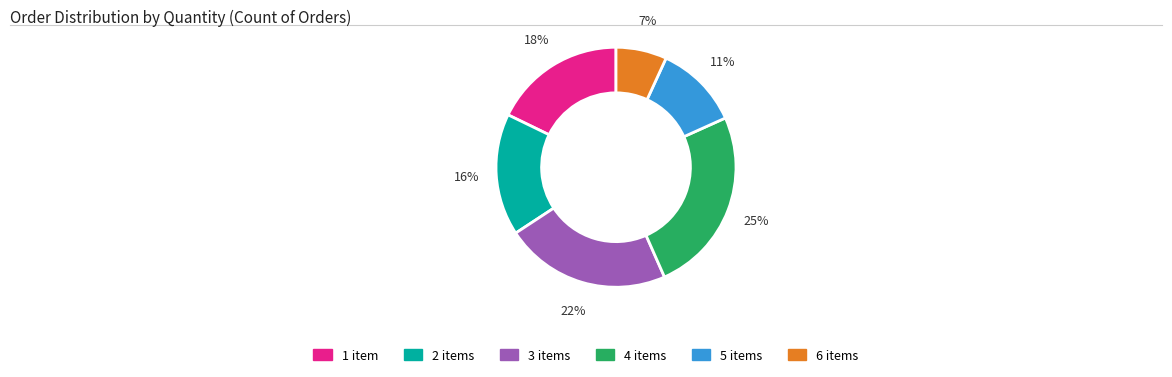

Is there any slice that represents more than half of the pie?

No